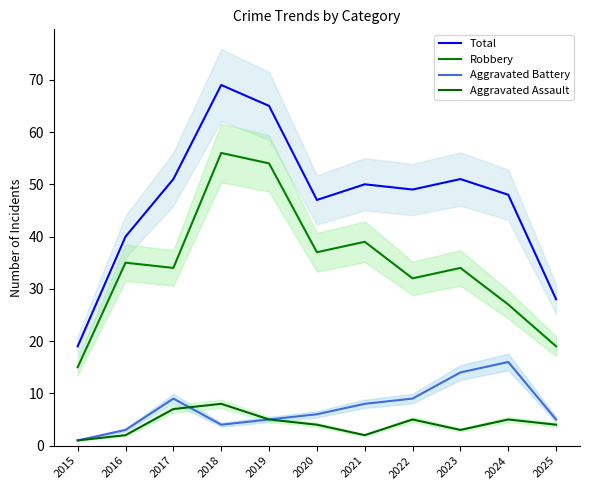

Where does the Aggravated Battery series first go above 6?

2017